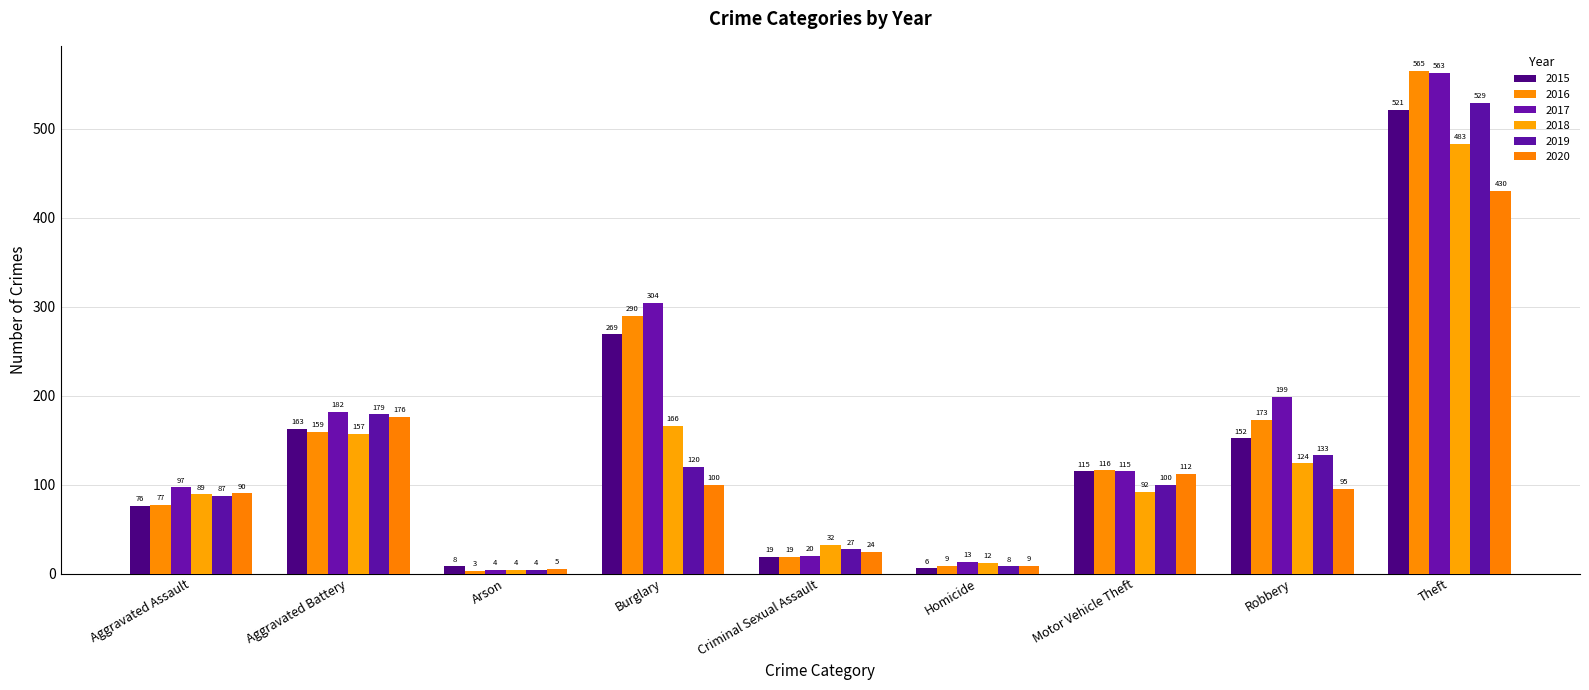

What are all the series names shown in the legend?

2015, 2016, 2017, 2018, 2019, 2020